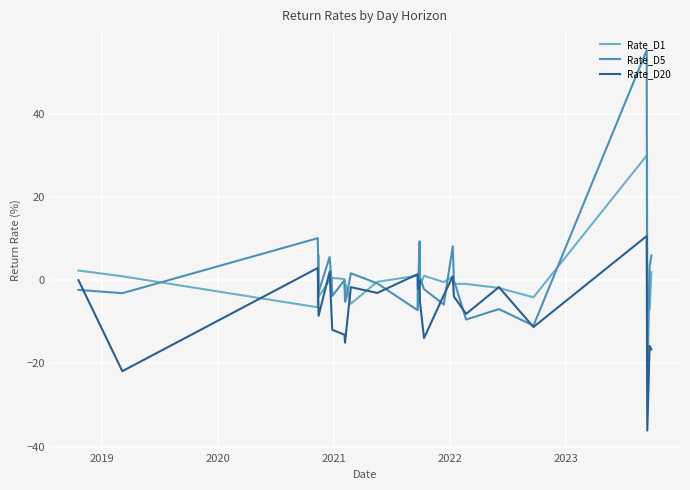

What value does the Rate_D5 series have at 2023?

4.2